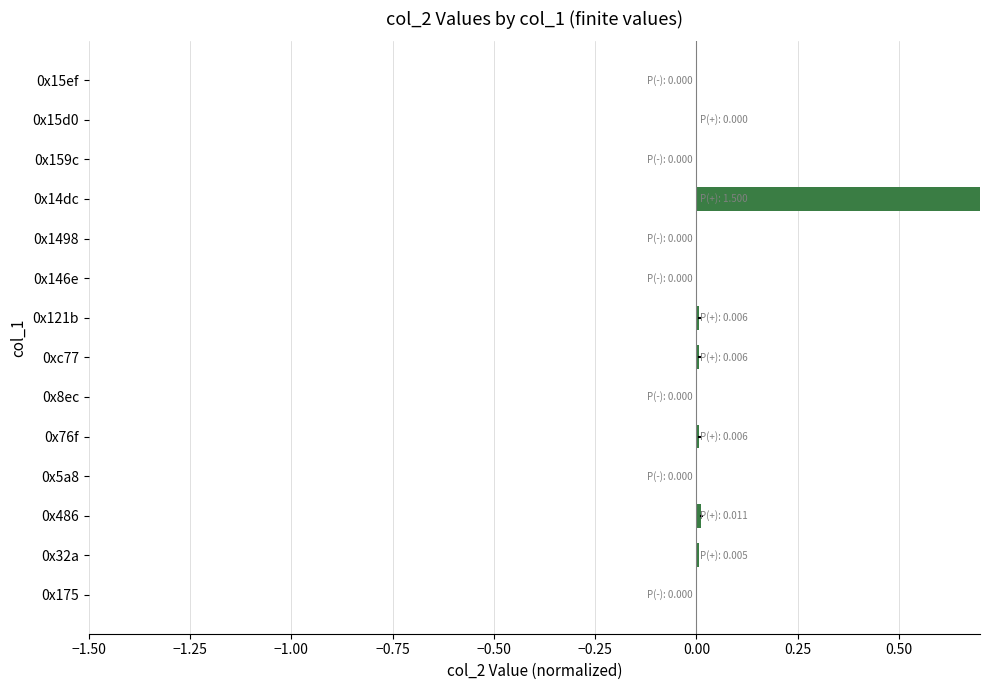

How many series are shown in this chart?

1